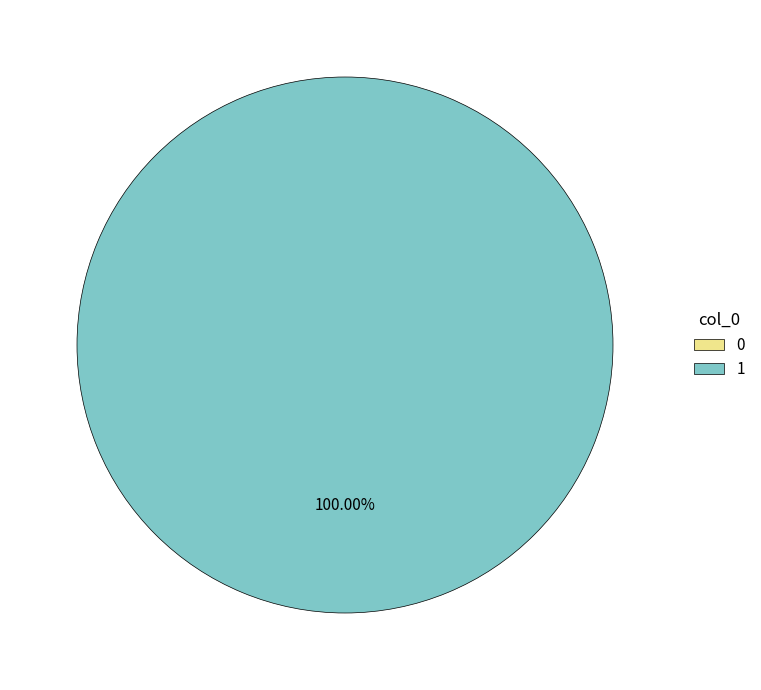

Which category has the biggest portion of the pie?

1